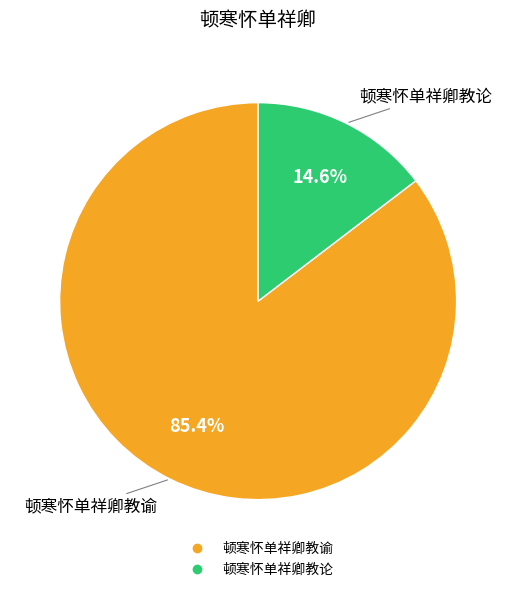

Does 顿寒怀单祥卿教谕 represent more than half of the total?

Yes